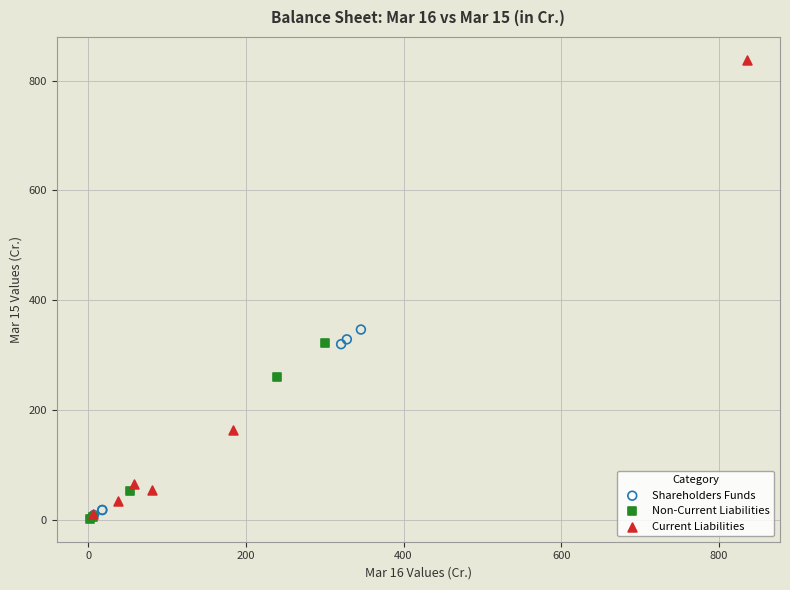

Which series contains the highest Y value?

Current Liabilities